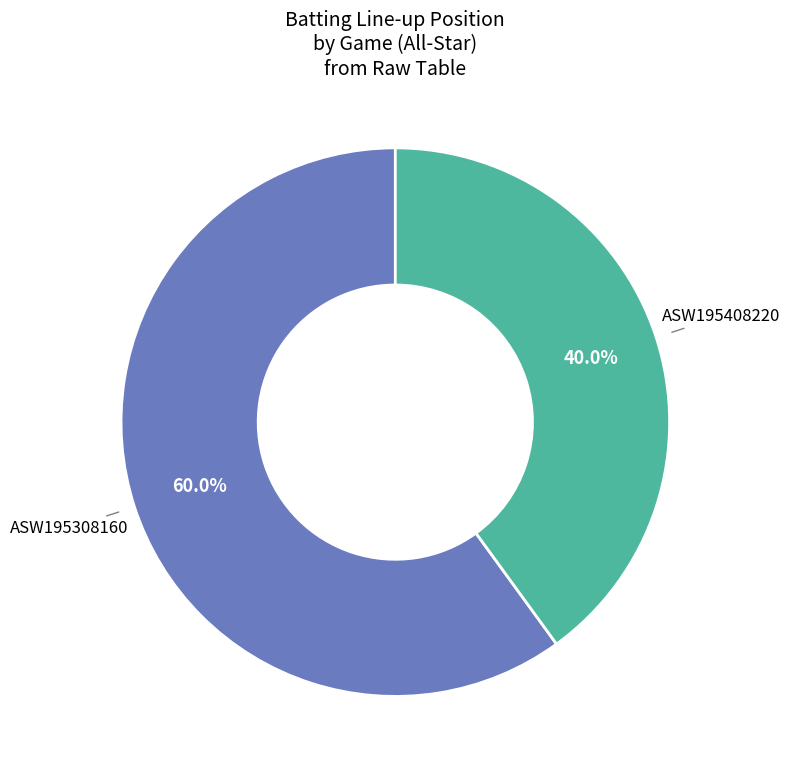

Is there any slice that represents more than half of the pie?

Yes